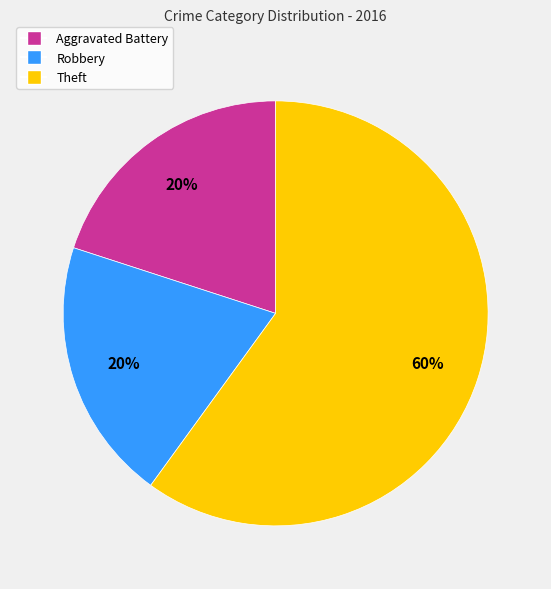

What percentage is the Robbery slice, to the nearest percent?

20%